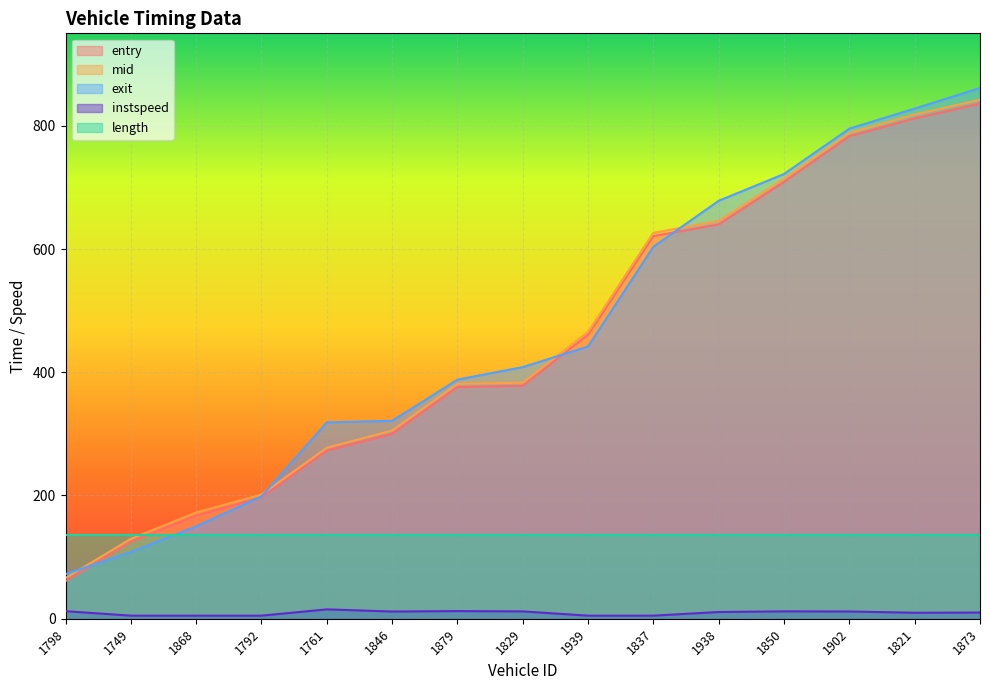

At which label does mid first exceed 383?

1829